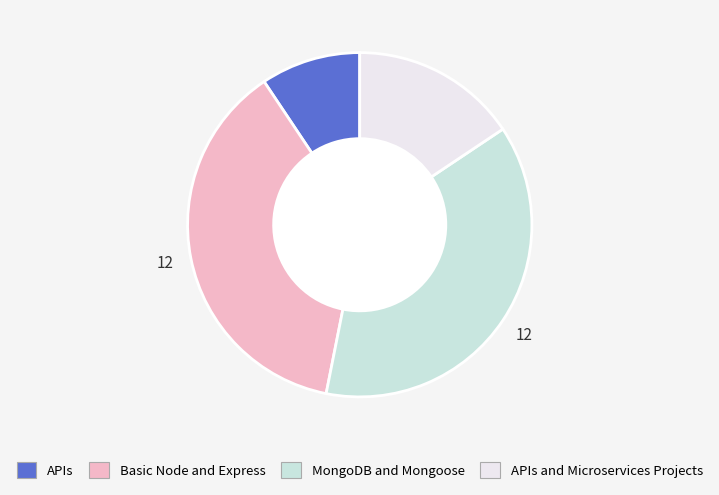

Does APIs and Microservices Projects represent more than half of the total?

No